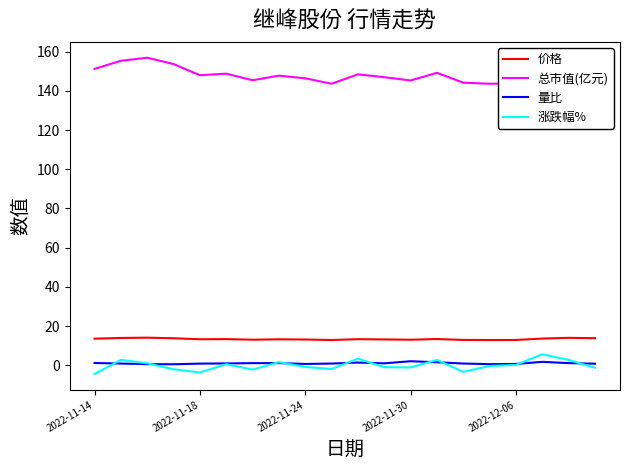

What are all the series names shown in the legend?

价格, 总市值(亿元), 量比, 涨跌幅%